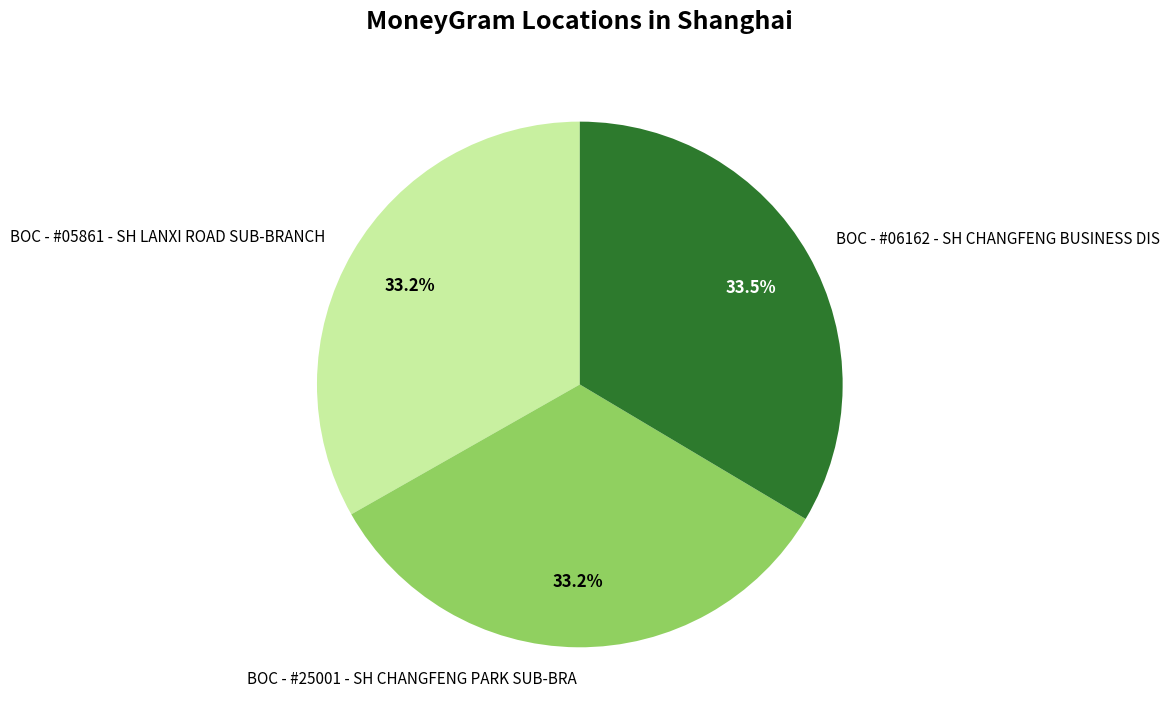

Does any single category account for the majority?

No